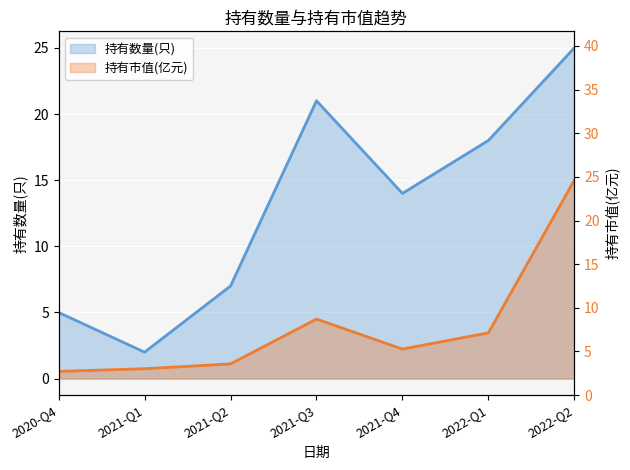

Where is the first local maximum for 持有市值(亿元)?

2021-Q3